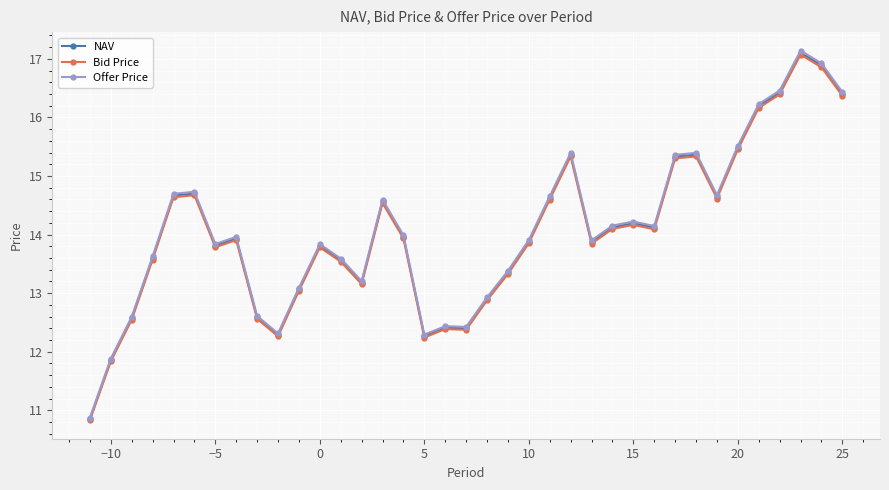

What is the average value of the Offer Price series?

14.1